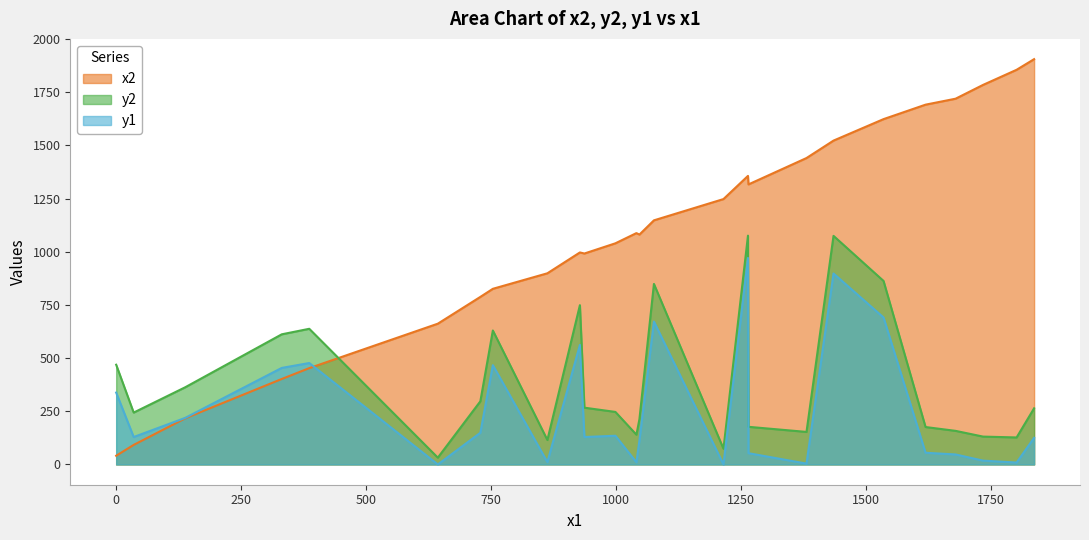

How many lines are shown in the chart?

3